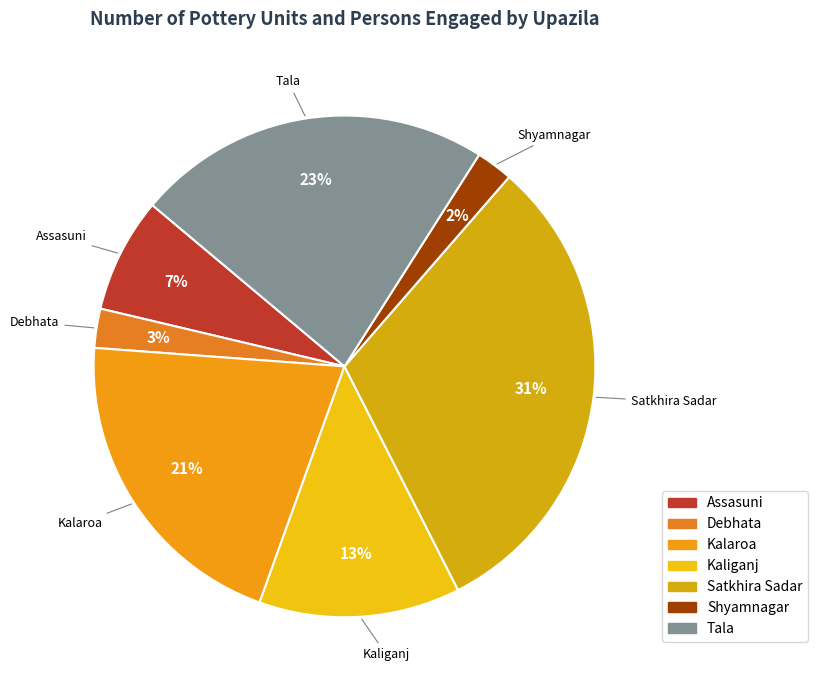

Does Kaliganj represent more than half of the total?

No